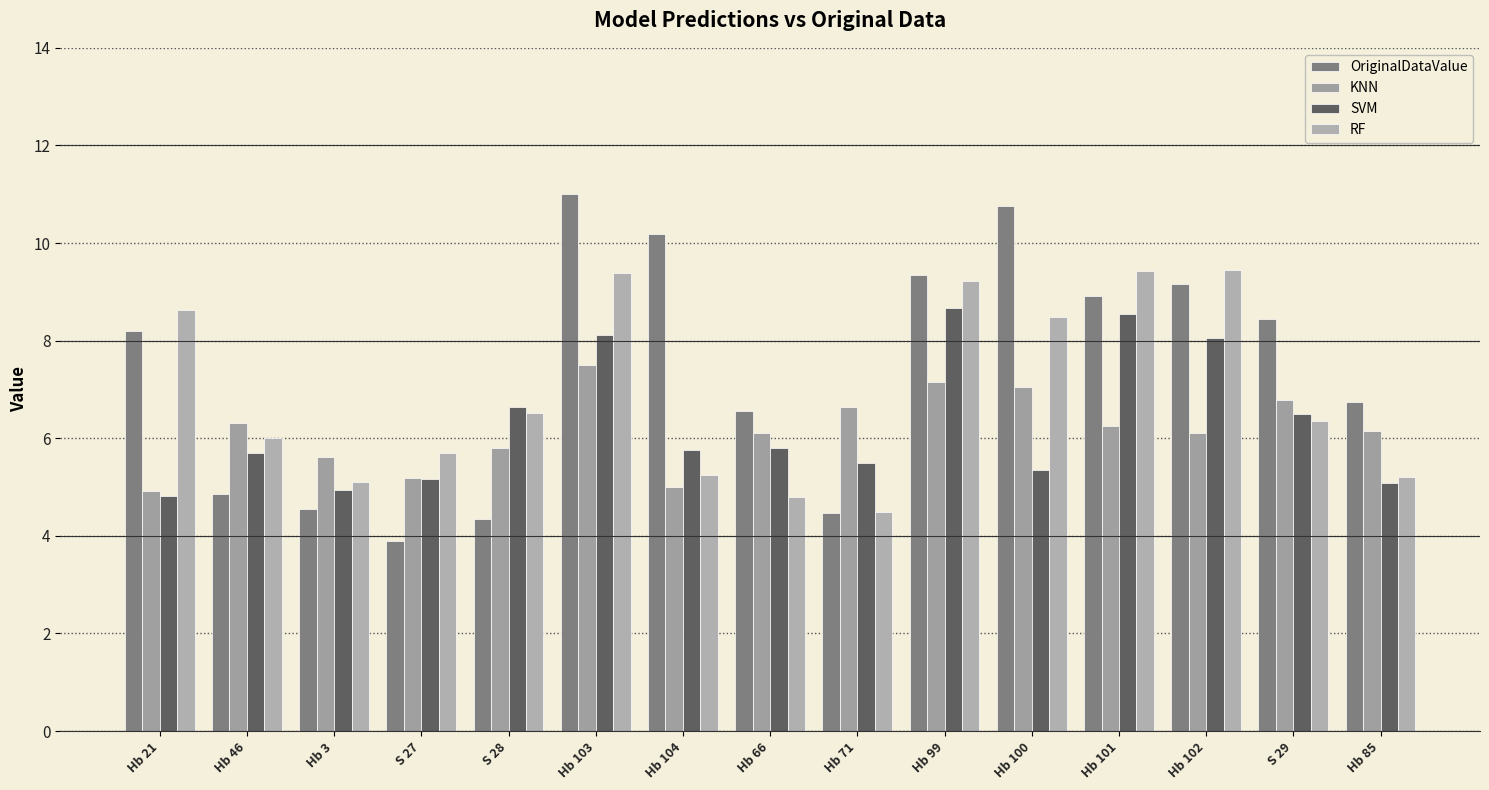

What value does the KNN series have at S 27?

5.2